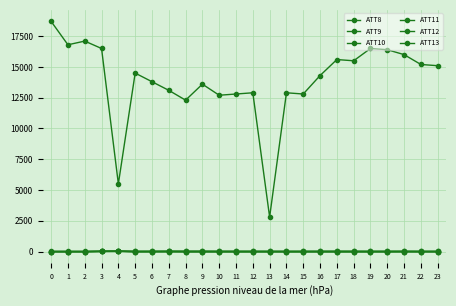

The ATT12 series shows 2.3 at 9. True or false?

False